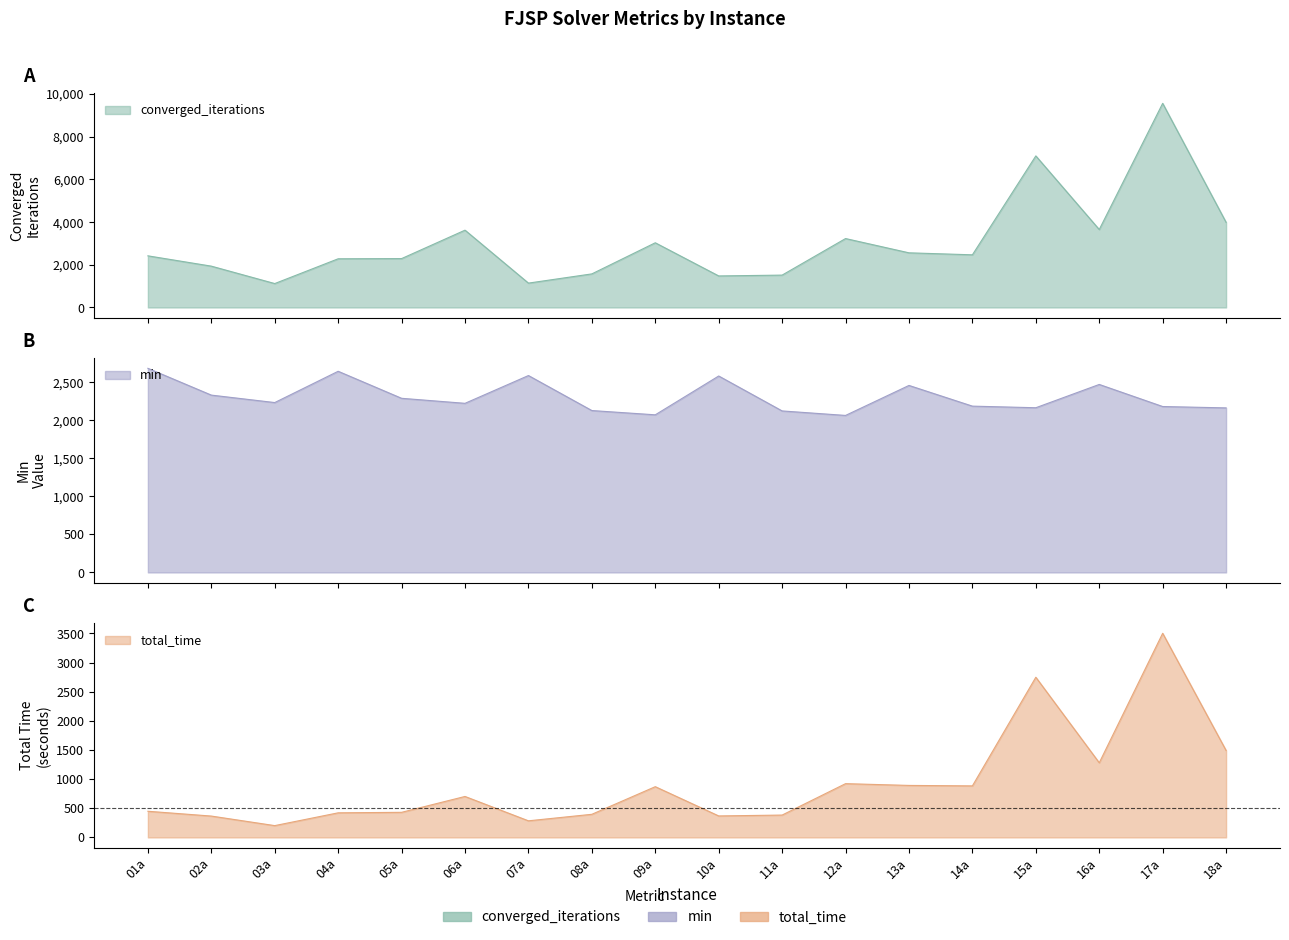

What is the difference between the maximum and second lowest values in the min_val series?

611.0